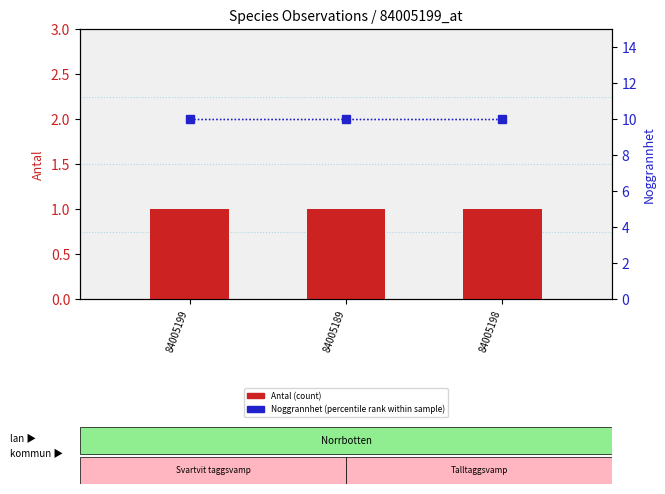

The value of Noggrannhet (percentile rank within sample) at 84005199 is 10. True or false?

True